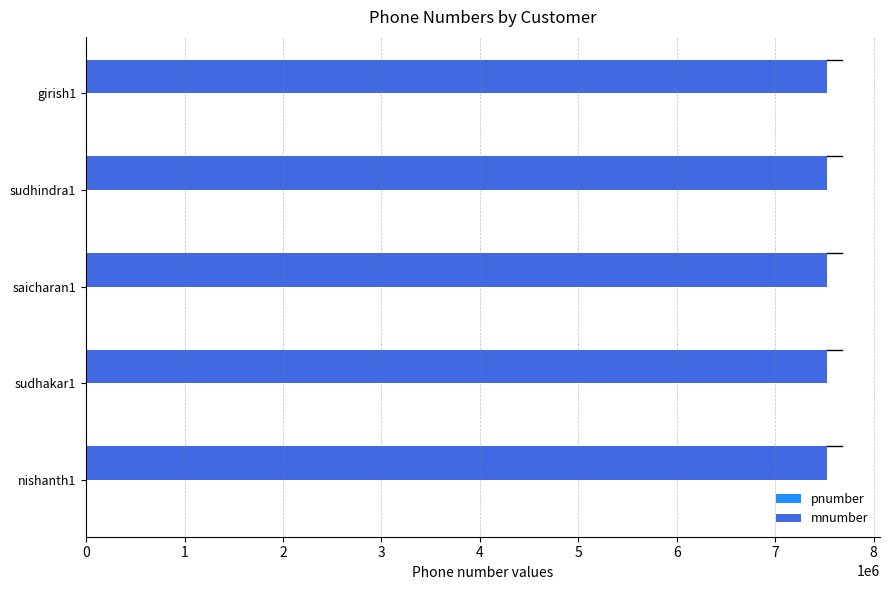

What is the sum of all mnumber values?

37654335